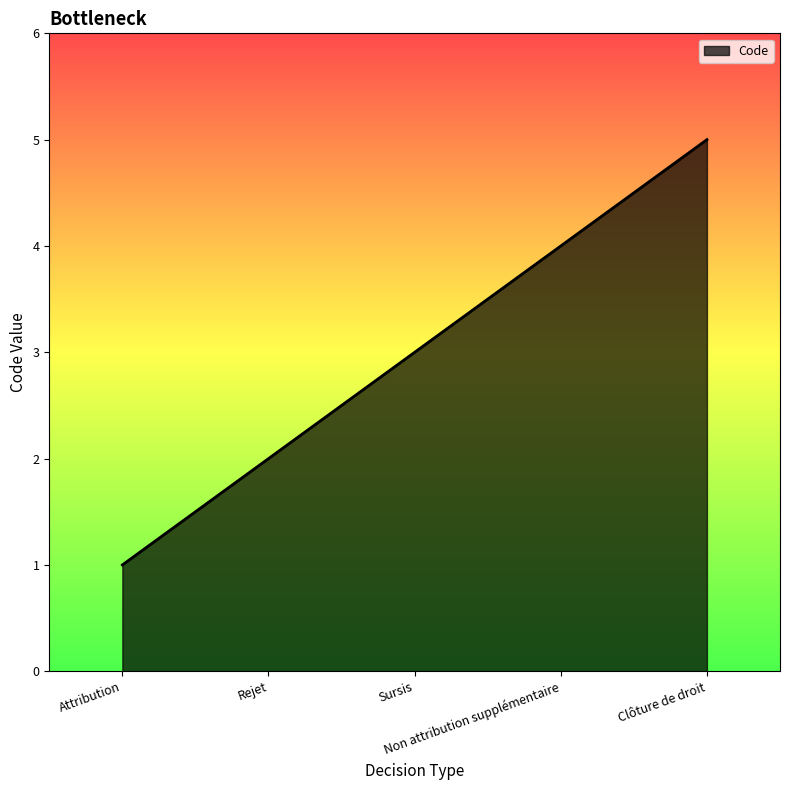

What value does the data have at Rejet?

2